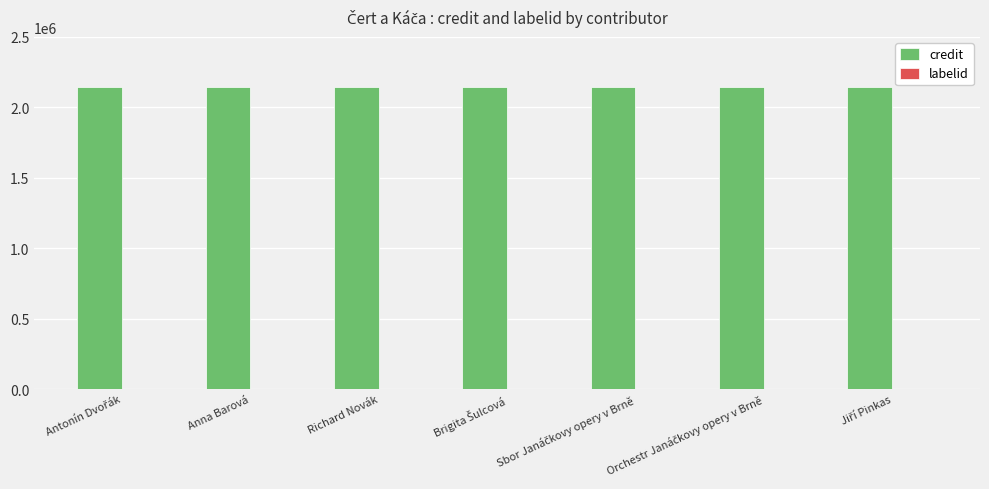

What is the maximum value shown in the chart?

2147336